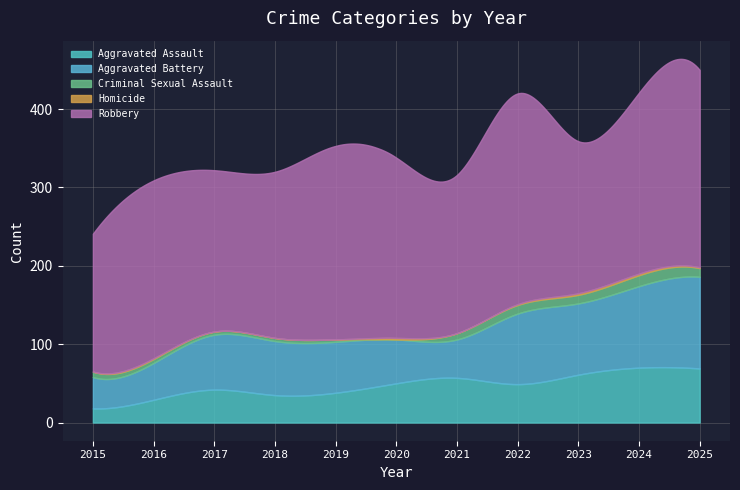

At which category is the sum across all series the highest?

2025